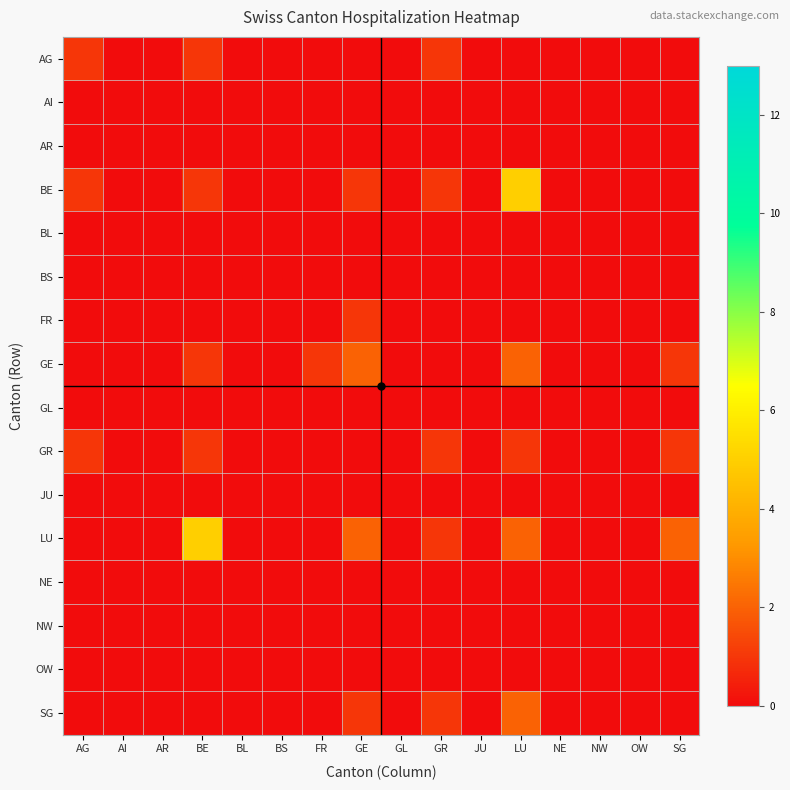

At which category is the sum across all series the highest?

LU